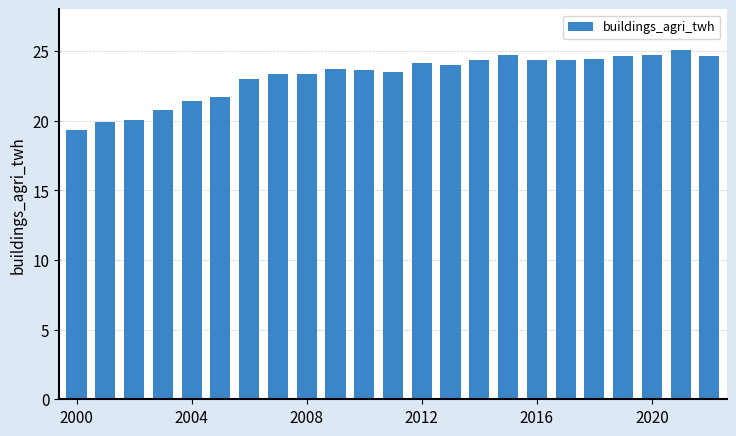

What is the maximum value shown in the chart?

25.1